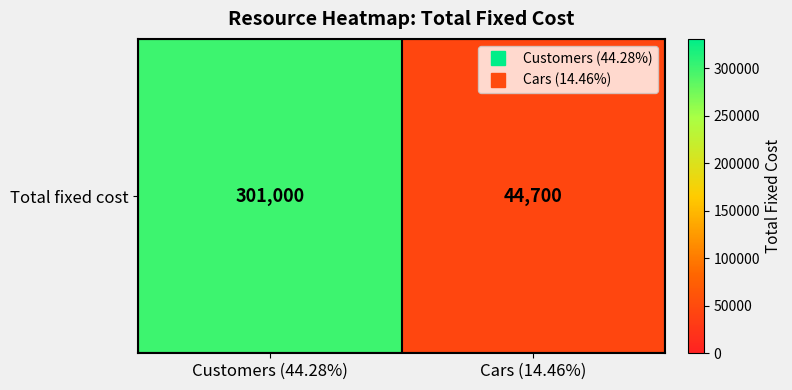

Rank the categories by value from lowest to highest.

Cars (14.46%), Customers (44.28%)